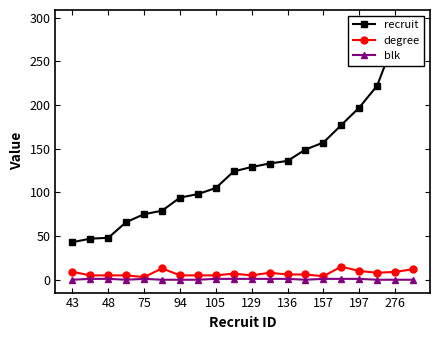

Reading left to right, what are all the values shown in this chart?

recruit: 43	47	48	66	75	79	94	98	105	124	129	133	136	149	157	177	197	222	276	294
degree: 9	5	5	5	3	13	5	5	5	7	5	8	6	6	4	15	10	8	9	12
blk: 0	1	1	0	1	0	0	0	1	1	1	1	1	0	1	1	1	0	0	0